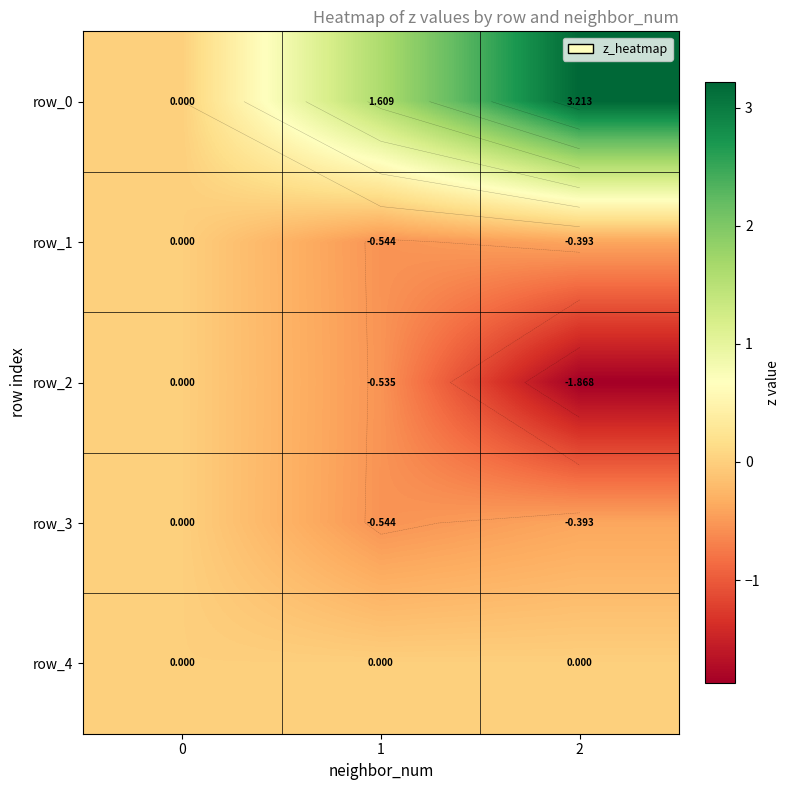

Is it true that row_0 equals 0.9 at 2?

False